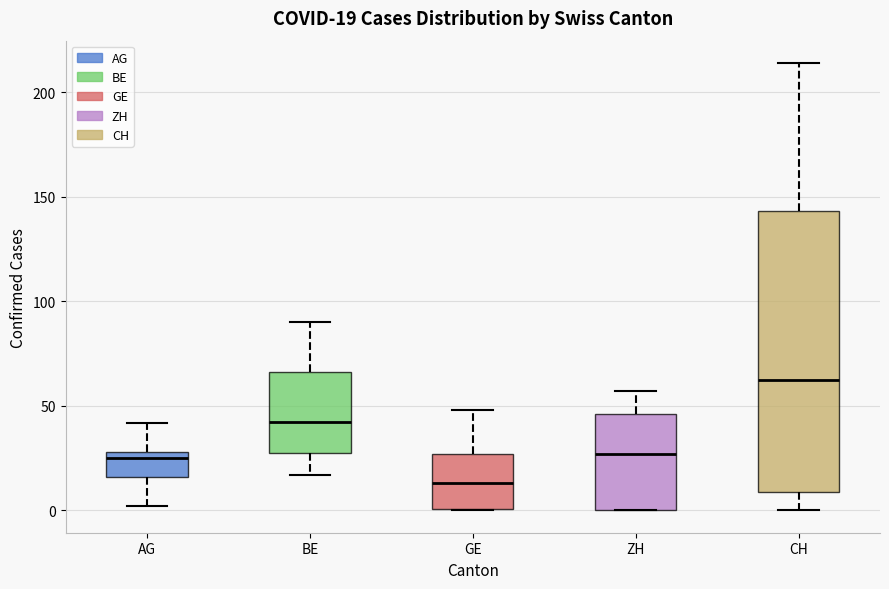

Comparing the boxes themselves (not the whiskers), which one is the tallest?

CH